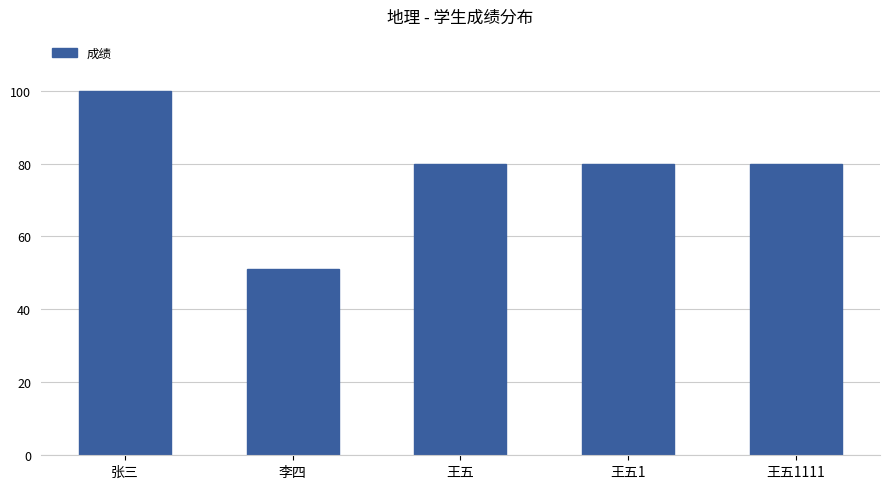

What value does the data have at 李四?

51